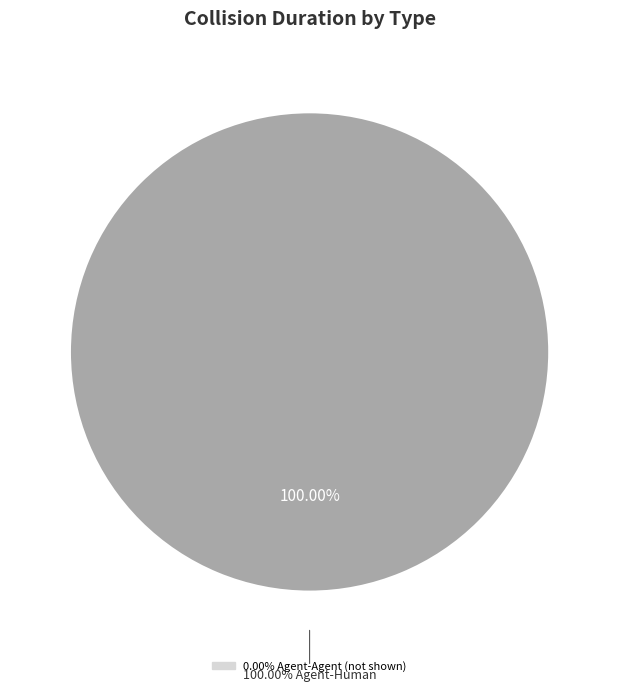

What is the majority slice?

Agent-Human